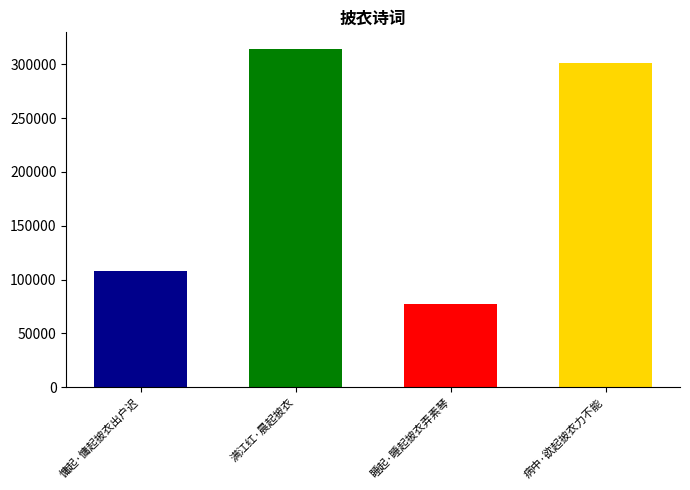

What is the sum of all values?

800840